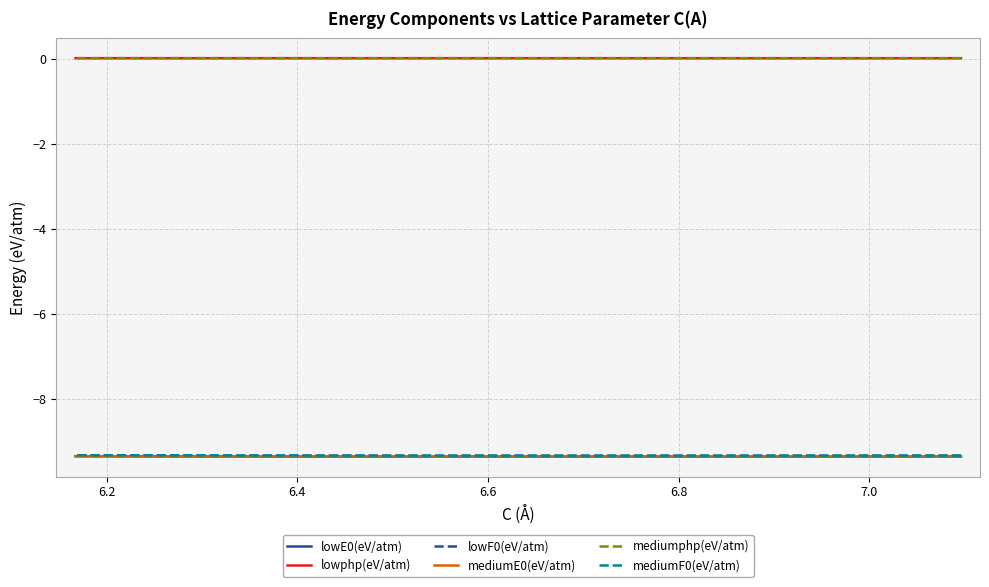

Count the lowphp(eV/atm) values in the range 0 to 1.

15